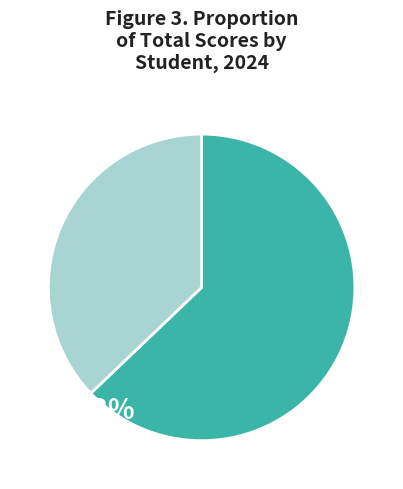

Is there a majority slice in this chart?

Yes